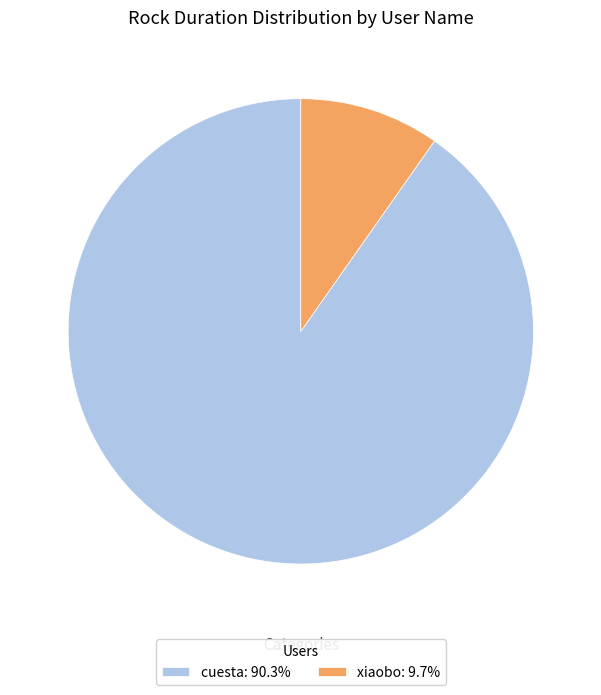

Combined, do xiaobo: 9.7% and cuesta: 90.3% account for over 50%?

Yes